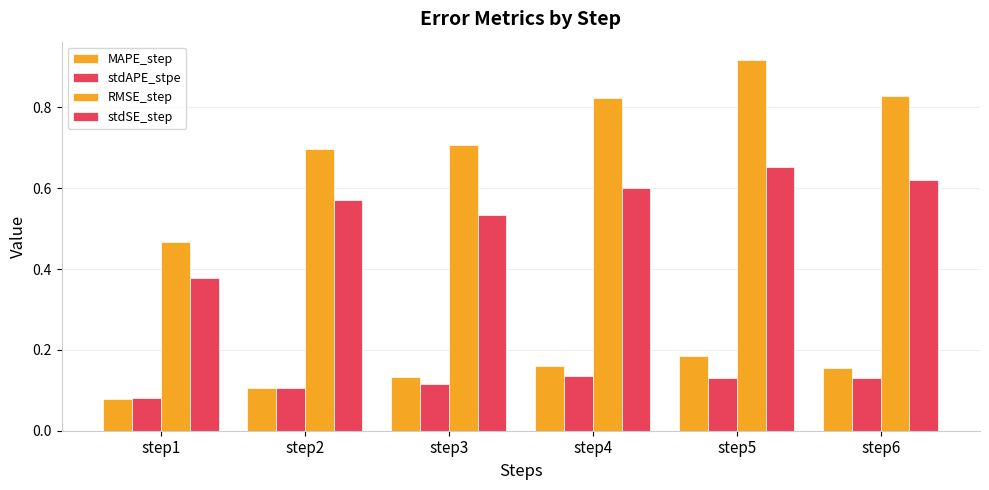

What is the maximum value shown in the chart?

0.9